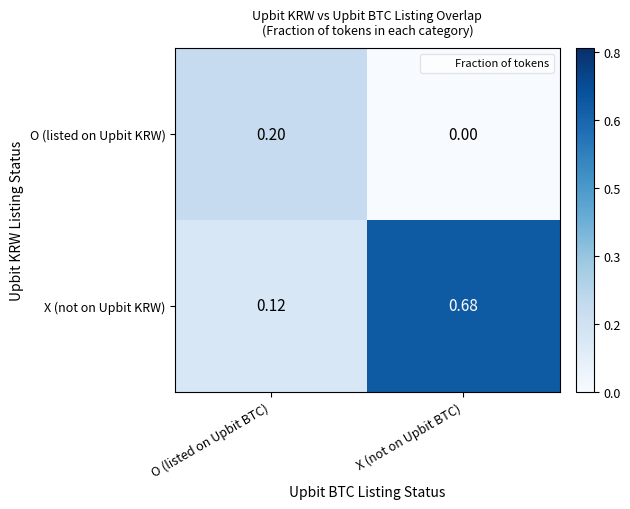

Which series has the widest spread of values?

X (not on Upbit KRW)